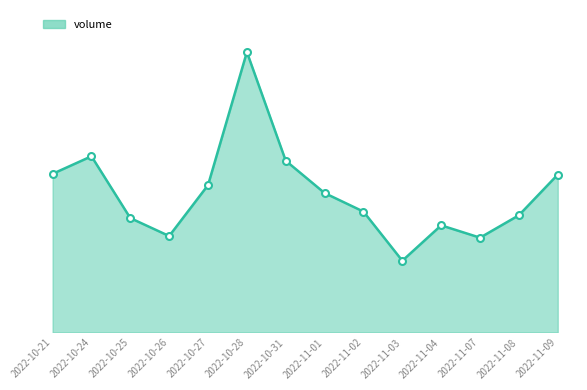

Does the chart have visible grid lines?

No